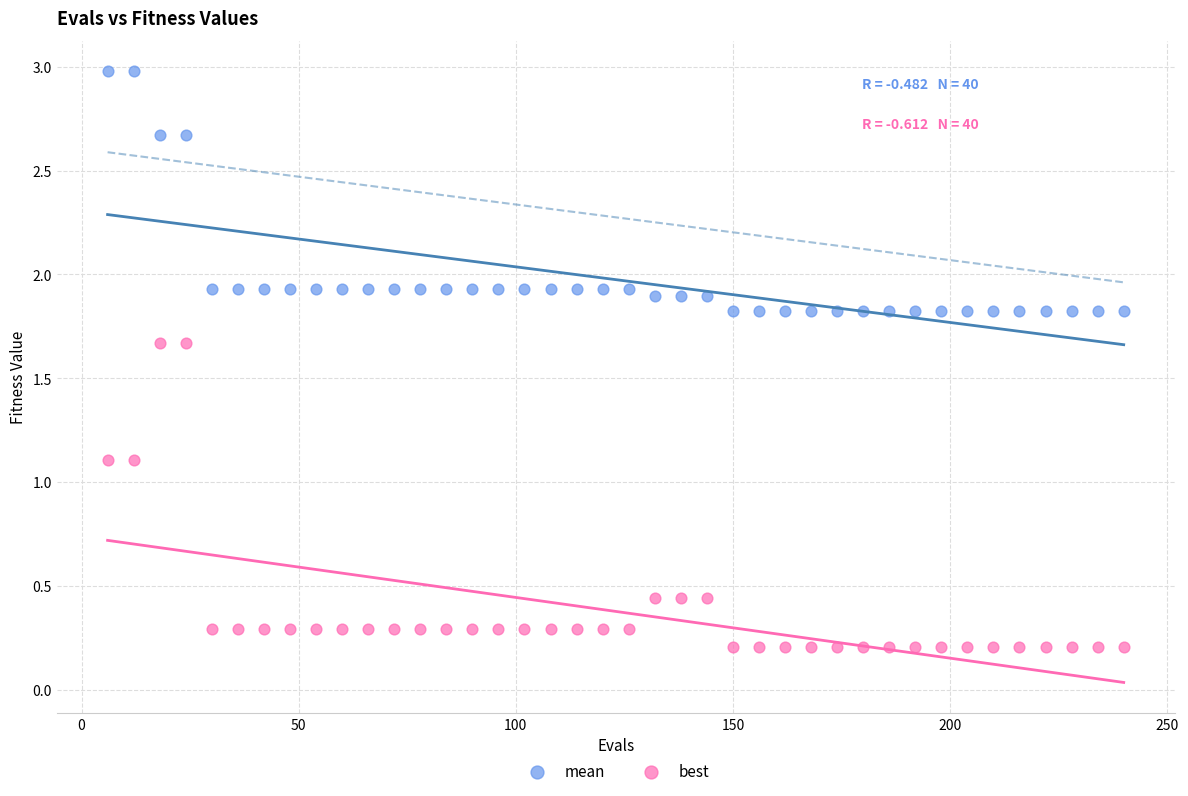

Which series has the largest Y range (max minus min)?

best